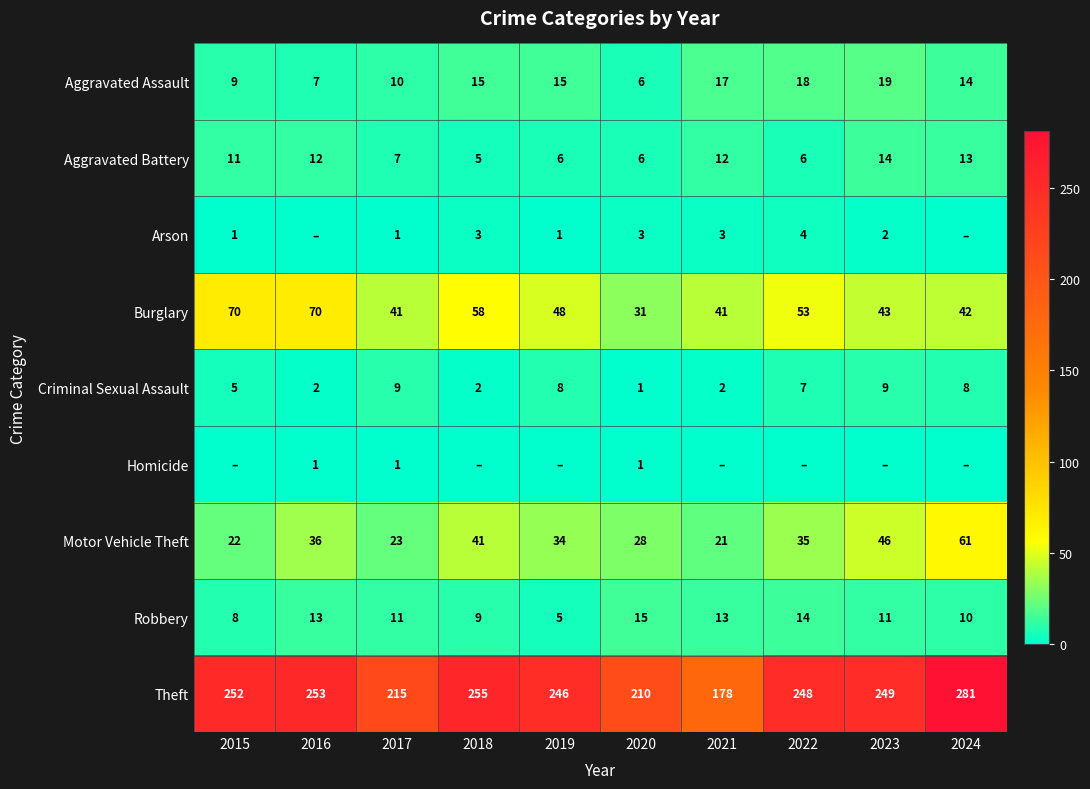

Is the value of Burglary at 2018 greater than the value of Arson at 2015?

Yes